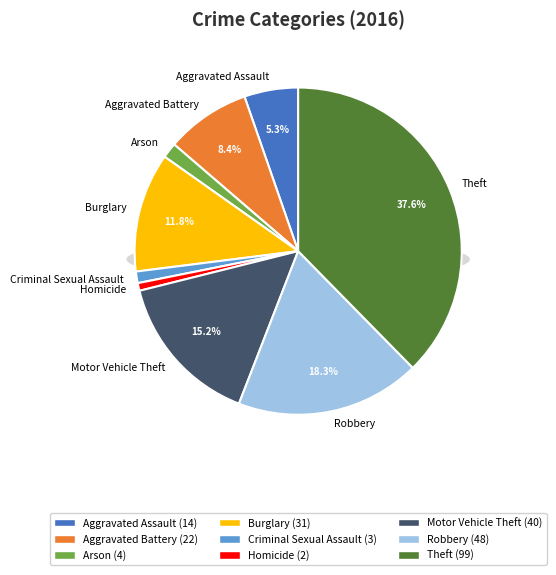

How many slices are in this pie chart?

9